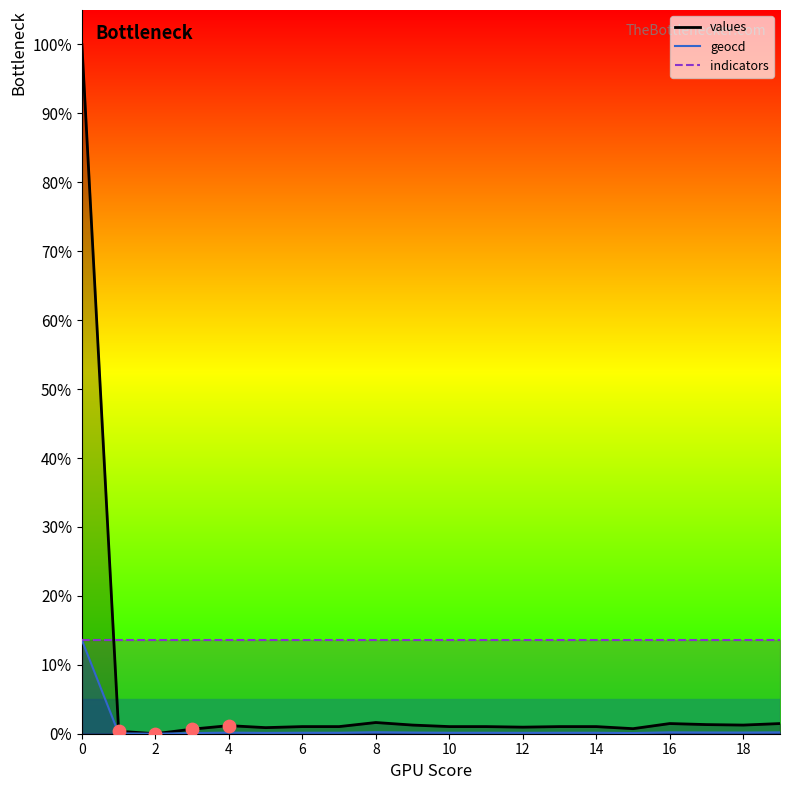

At how many categories does at least one series exceed 16?

1